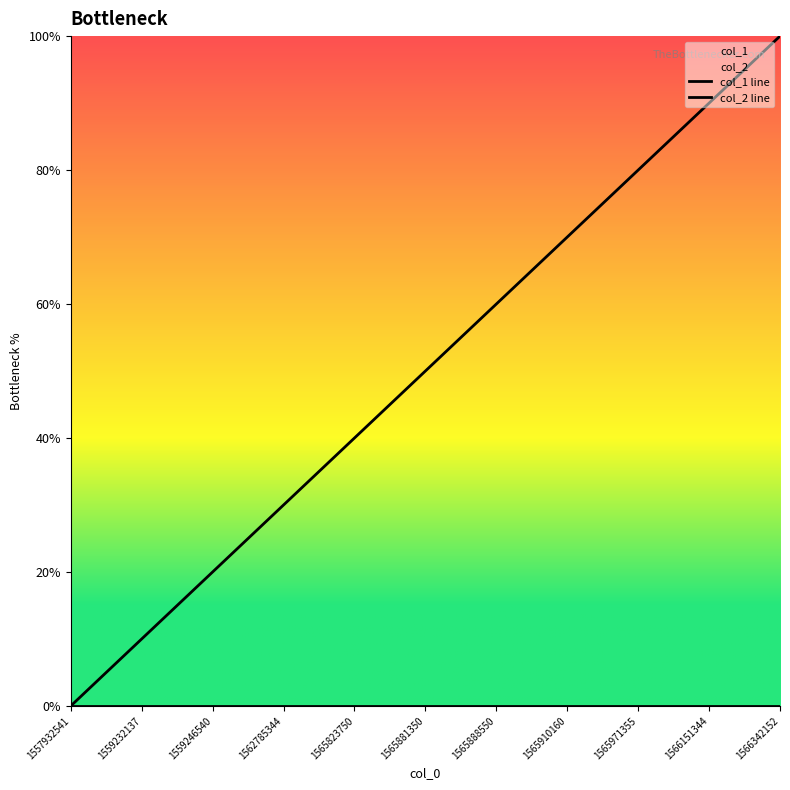

True or false: col_1 line and col_2 line cross at least once.

False